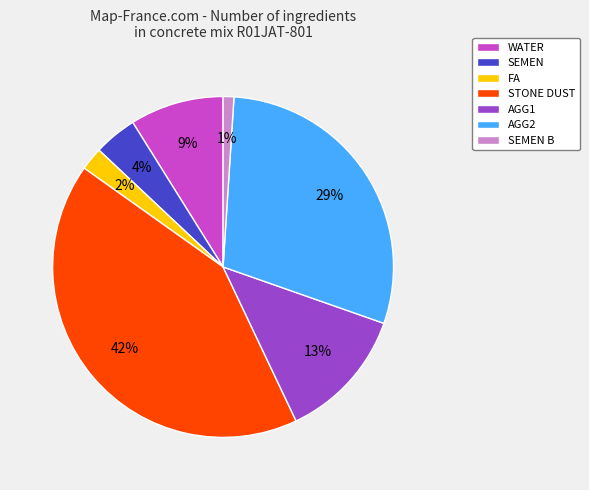

To the nearest percent, what is the combined percentage of SEMEN and AGG1?

17%